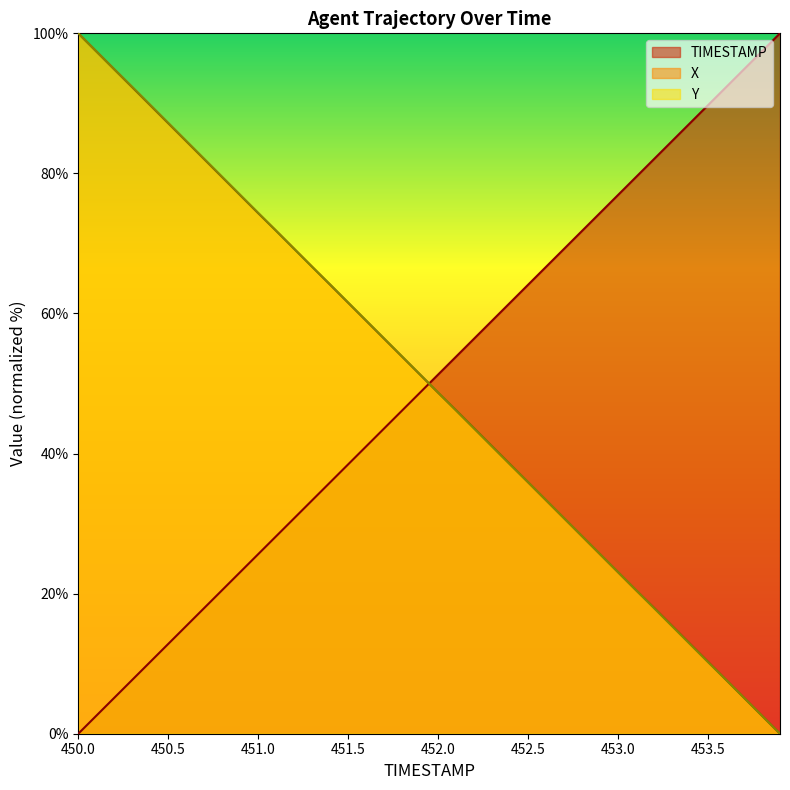

What is the sum of the Y values at 452.3 and 453.2?

58.9